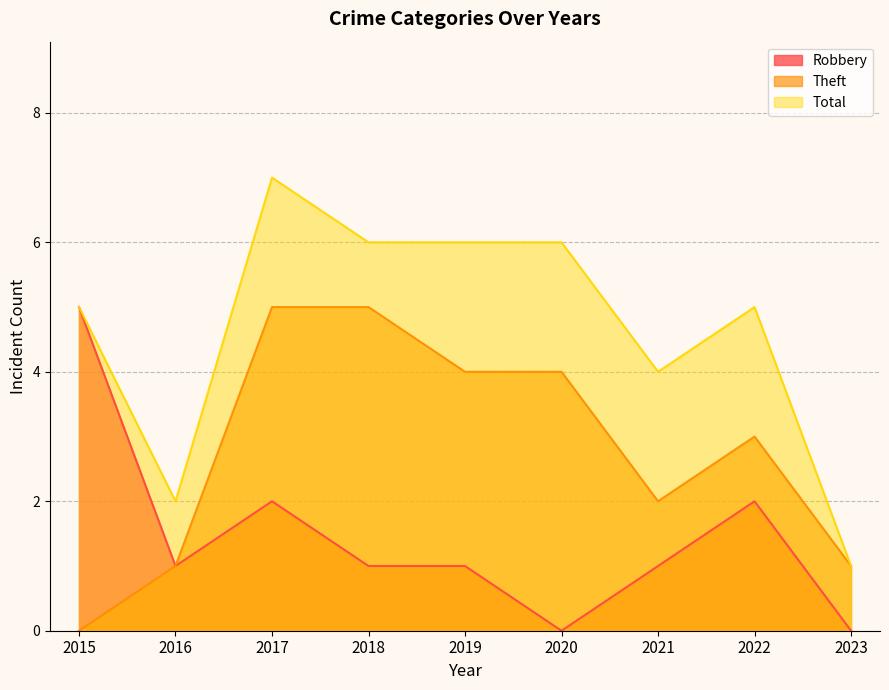

Rank the series at 2018 from highest to lowest value.

Total, Theft, Robbery